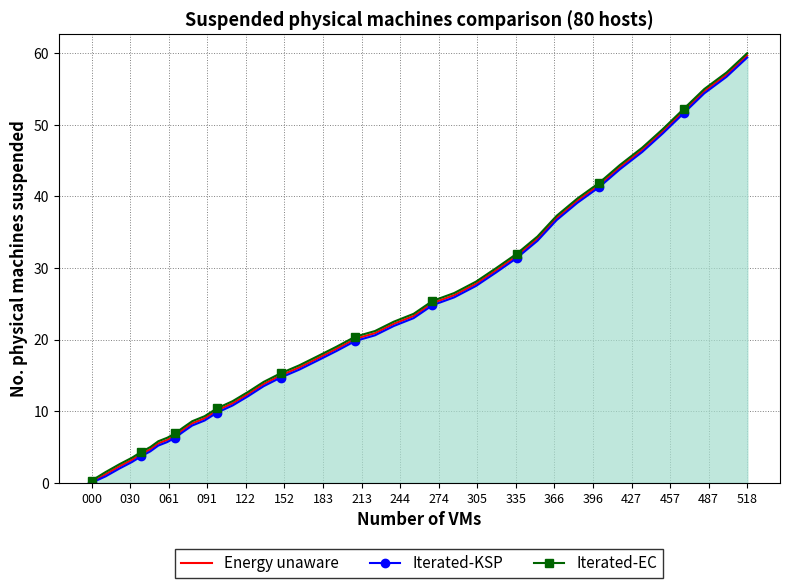

How many values in the Energy unaware series are below 20?

20